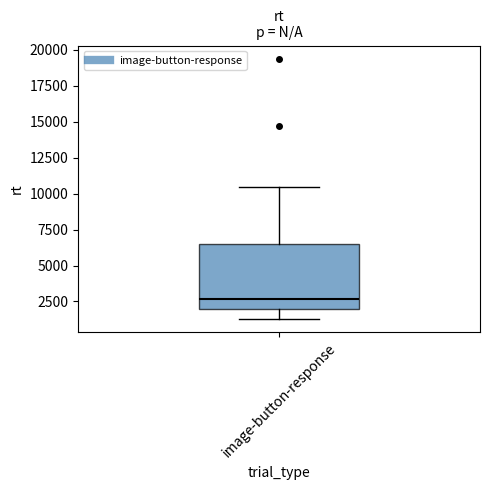

Transcribe this box plot: give where the median line is, the range the box spans, and where the two whiskers end, as read against the y-axis. The values are not printed on the chart, so give them approximately, as read against the axis.

median 2500, box 2000 to 6500, whiskers 1500 to 10500